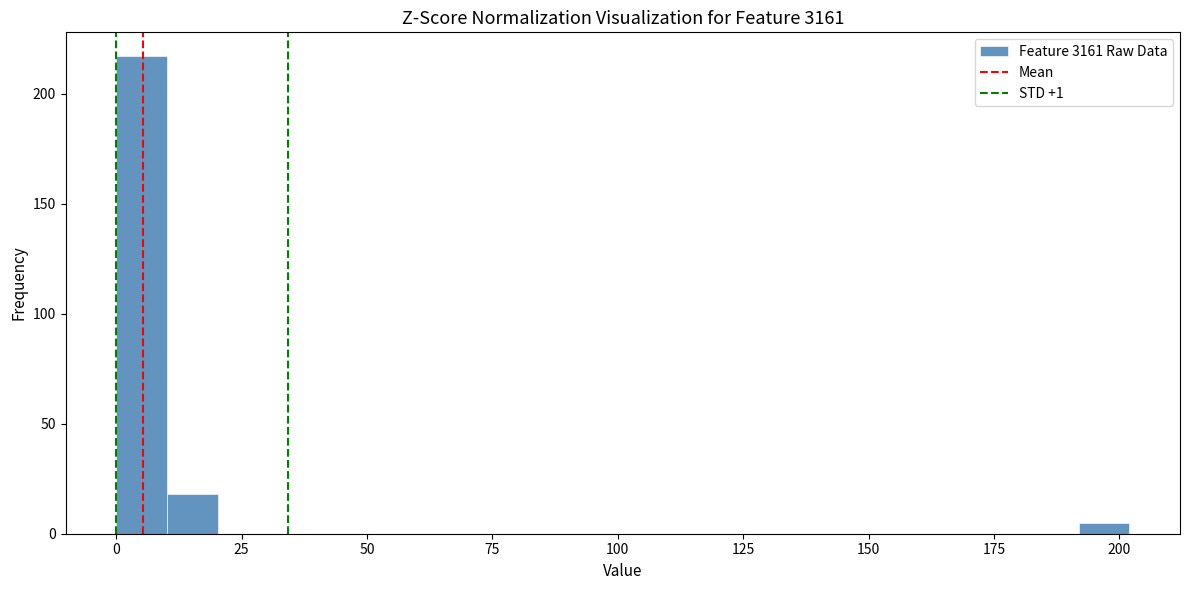

Around what value on the x-axis is the tallest bar? Give the approximate position of its centre, as read against the axis.

5